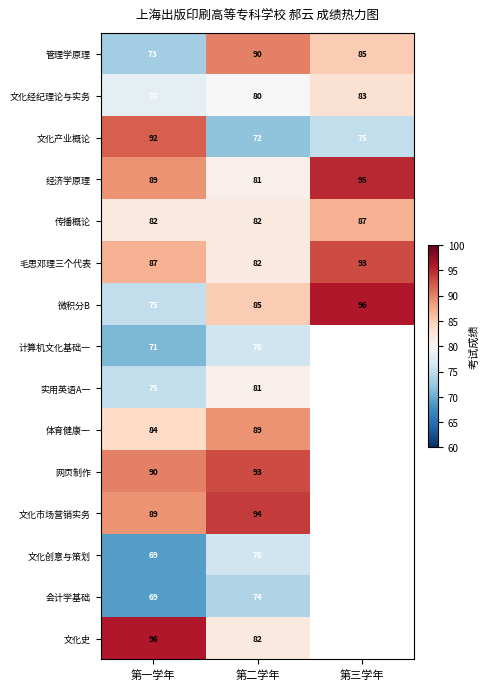

Count the number of data series in this chart.

15